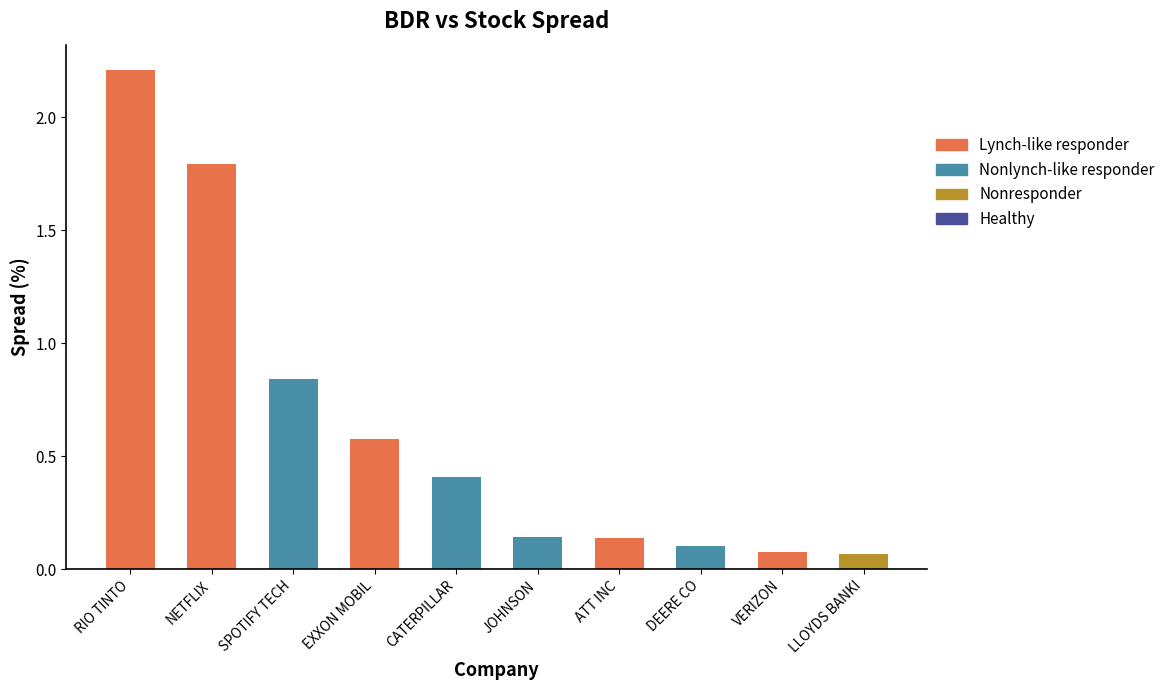

What is the average value?

0.6